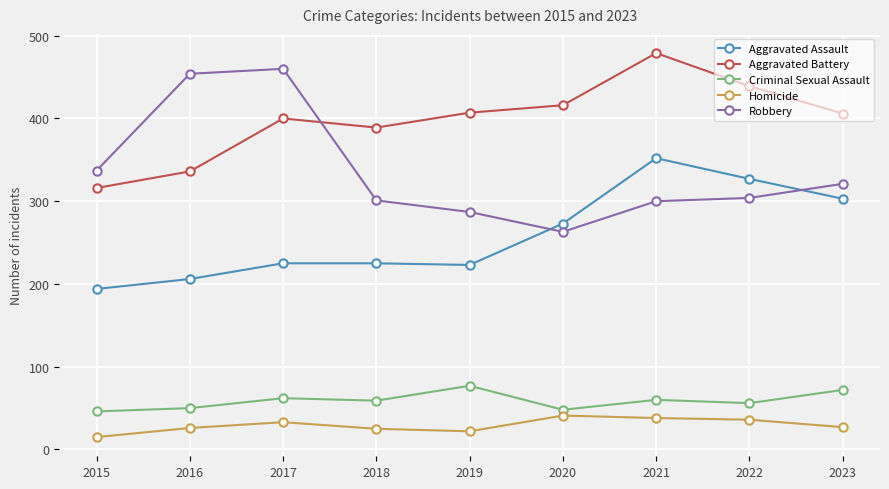

What is the maximum value for Robbery?

460